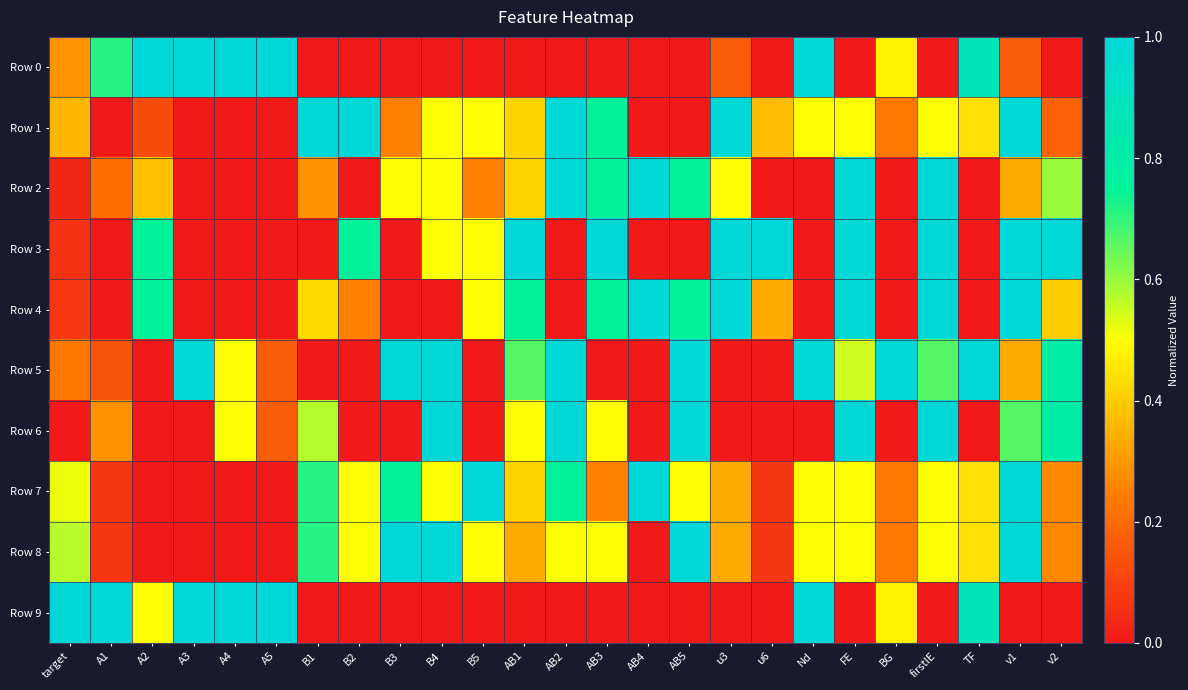

Between target and A5, which series saw the biggest shift?

Row 0